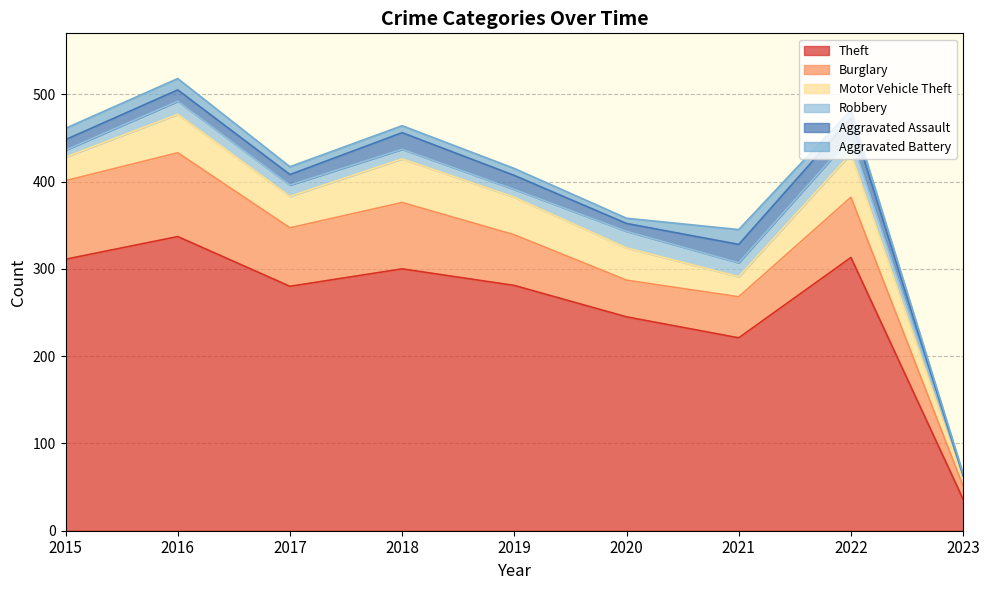

True or false: Aggravated Assault and Motor Vehicle Theft intersect in this chart.

False